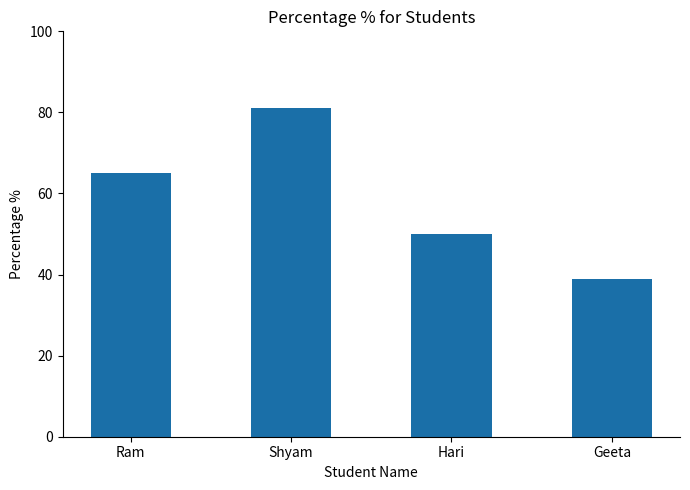

Reading left to right, list all the values displayed in this chart.

Ram=65	Shyam=81	Hari=50	Geeta=39